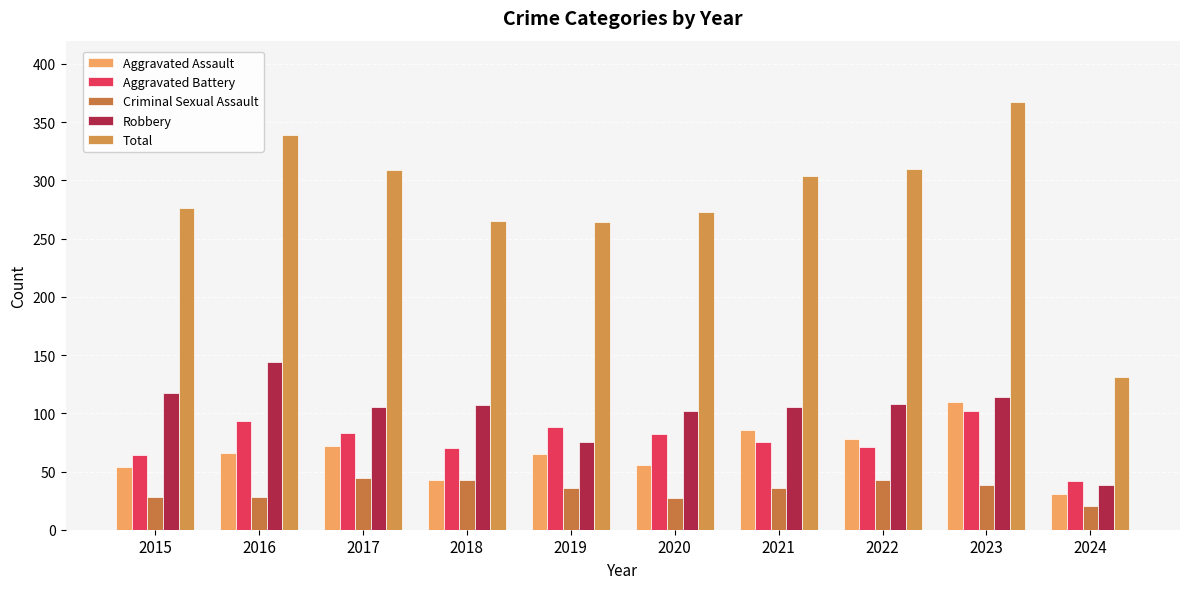

Where is Robbery nearest to the value 91?

2020